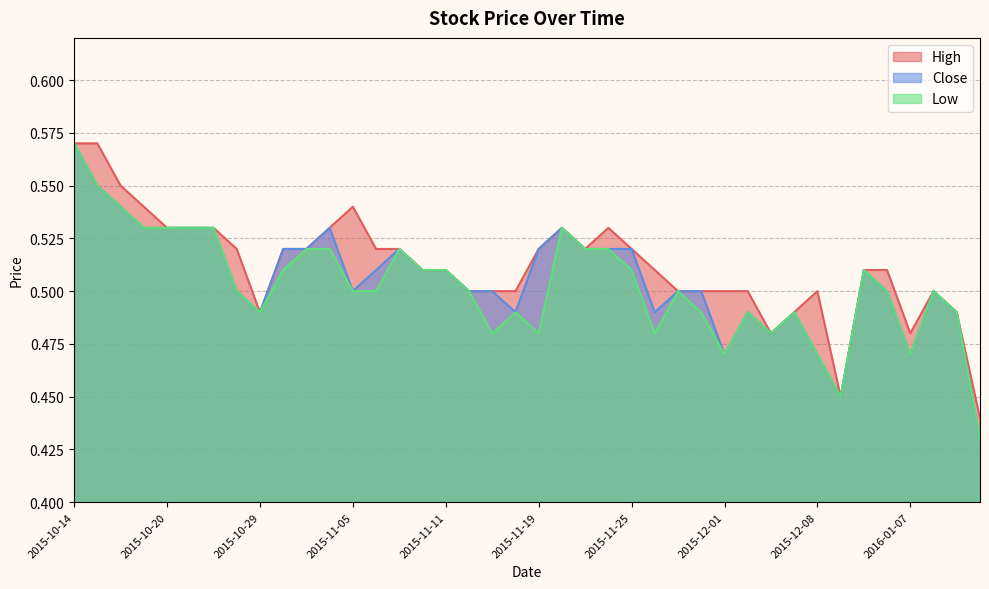

What position from the right is 2015-10-22?

34